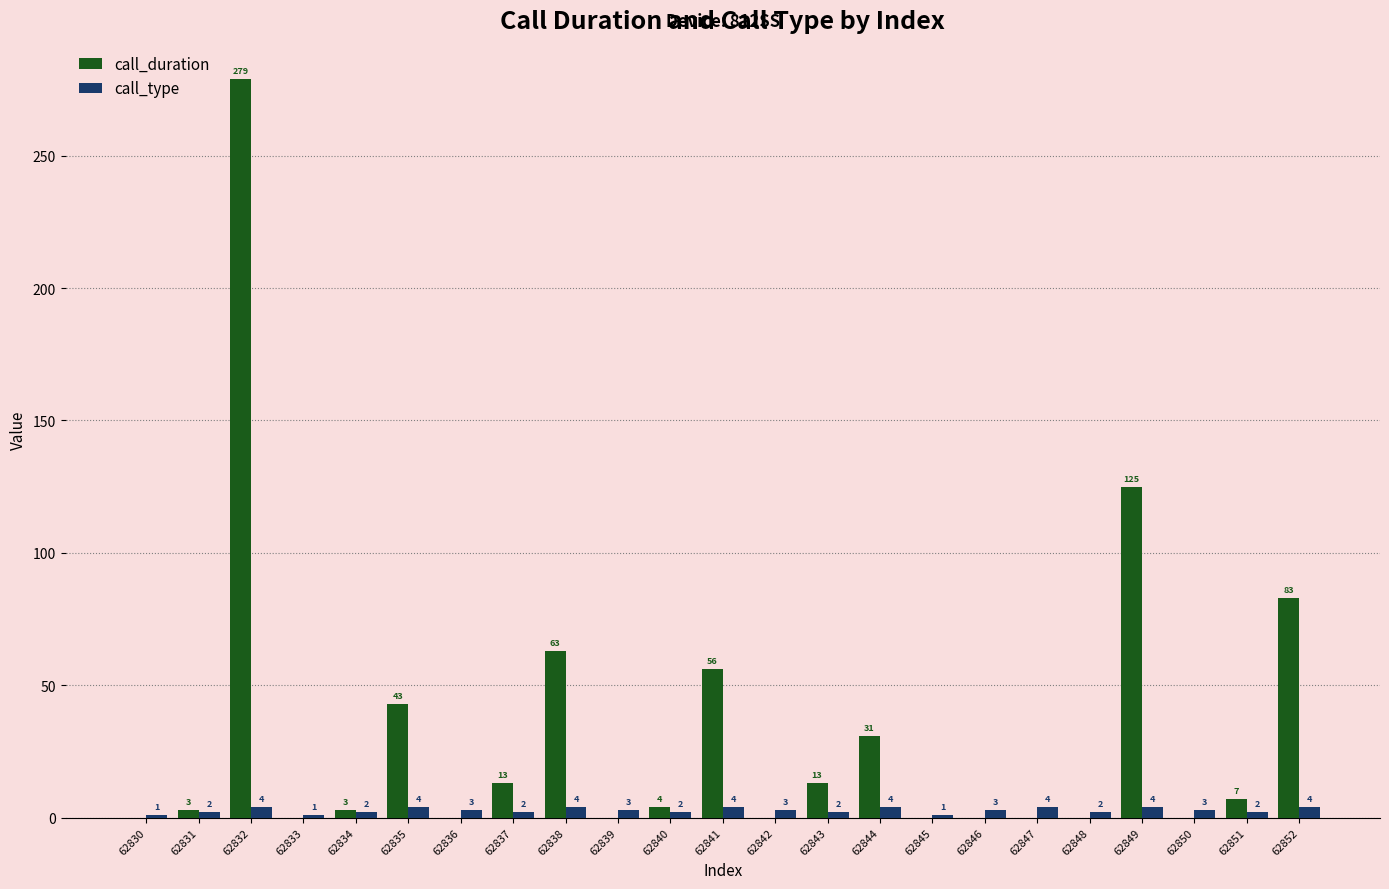

At which category does the chart reach its peak across all series?

62832